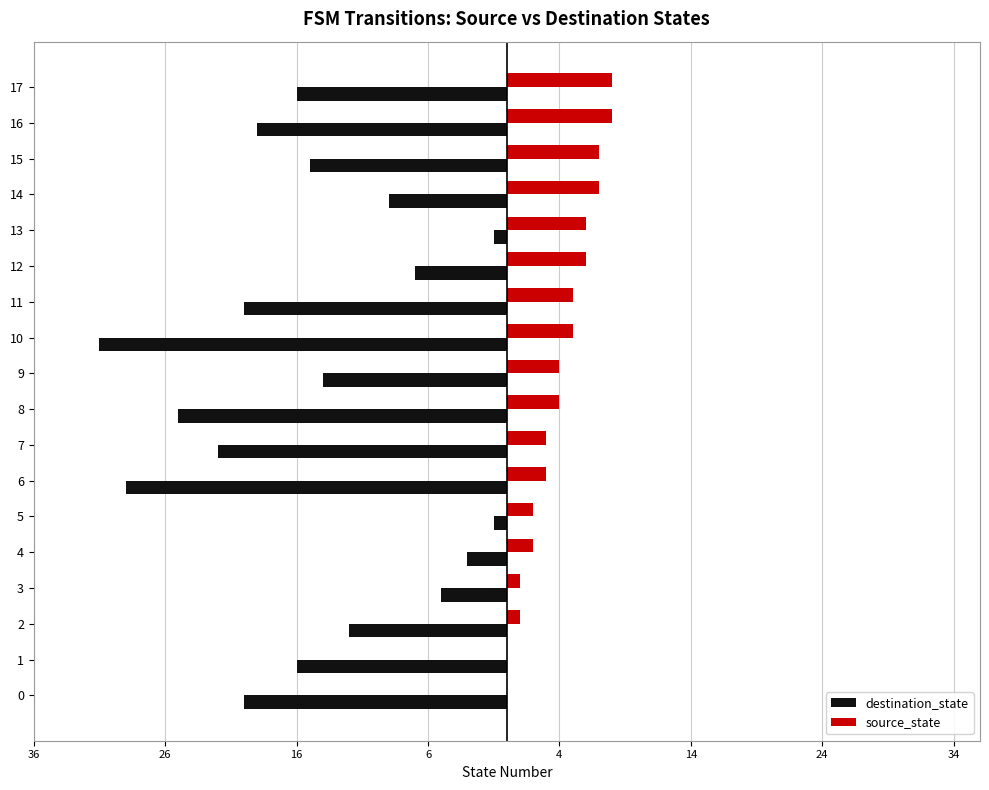

The value of destination_state at 14 is -1. True or false?

False